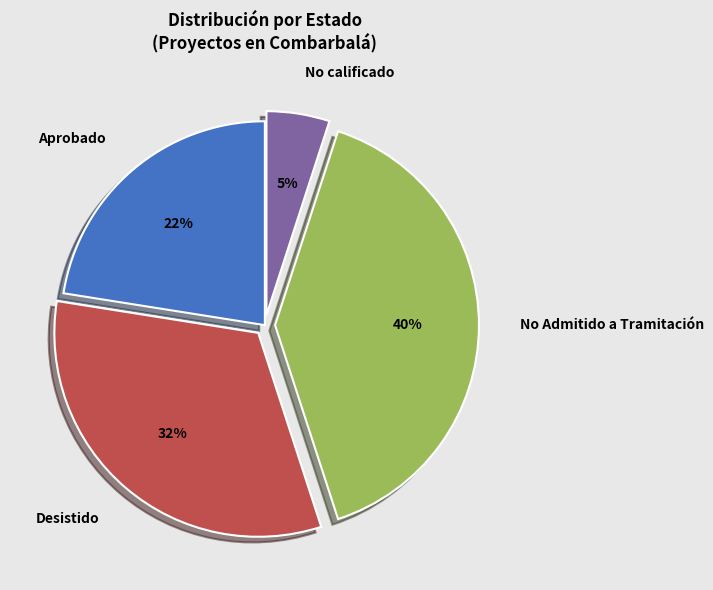

Between No Admitido a Tramitación and No calificado, which is larger?

No Admitido a Tramitación